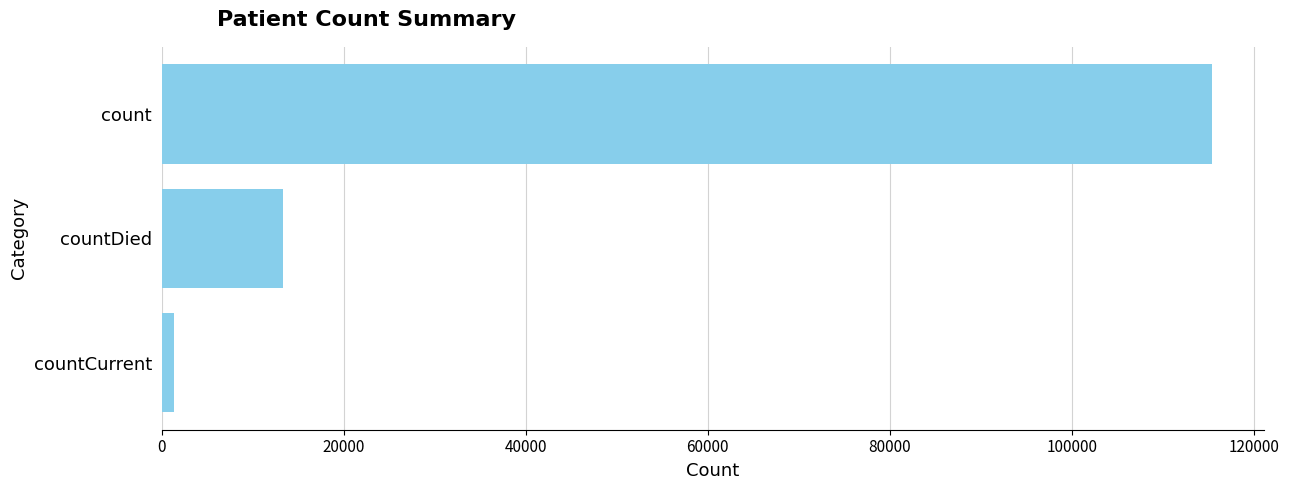

How many distinct data groups are displayed?

1